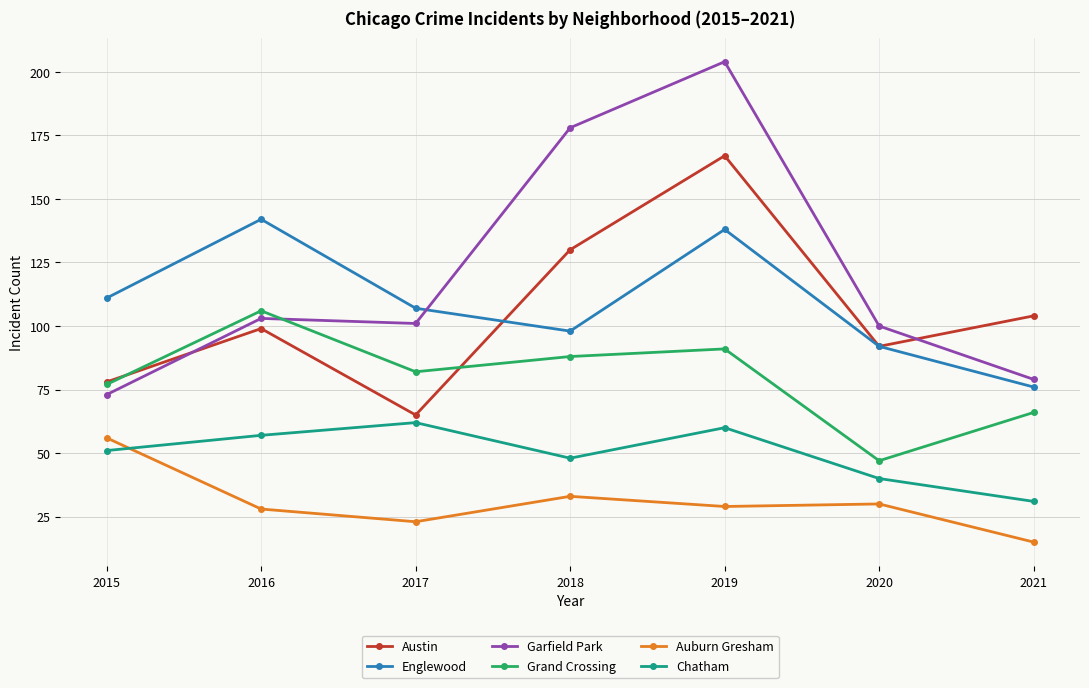

Reading left to right, transcribe all the data shown in this chart.

Austin: 2015=78	2016=99	2017=65	2018=130	2019=167	2020=92	2021=104
Englewood: 2015=111	2016=142	2017=107	2018=98	2019=138	2020=92	2021=76
Garfield Park: 2015=73	2016=103	2017=101	2018=178	2019=204	2020=100	2021=79
Grand Crossing: 2015=77	2016=106	2017=82	2018=88	2019=91	2020=47	2021=66
Auburn Gresham: 2015=56	2016=28	2017=23	2018=33	2019=29	2020=30	2021=15
Chatham: 2015=51	2016=57	2017=62	2018=48	2019=60	2020=40	2021=31